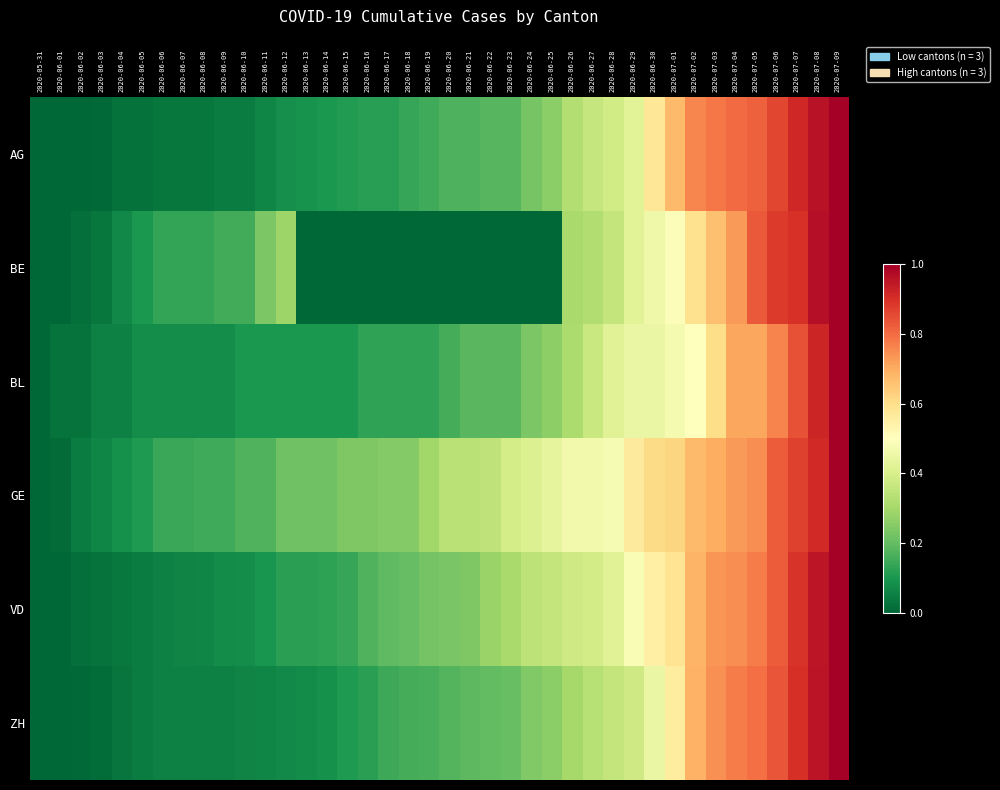

Rank the series by their maximum value, from lowest to highest.

BL, BE, GE, AG, VD, ZH